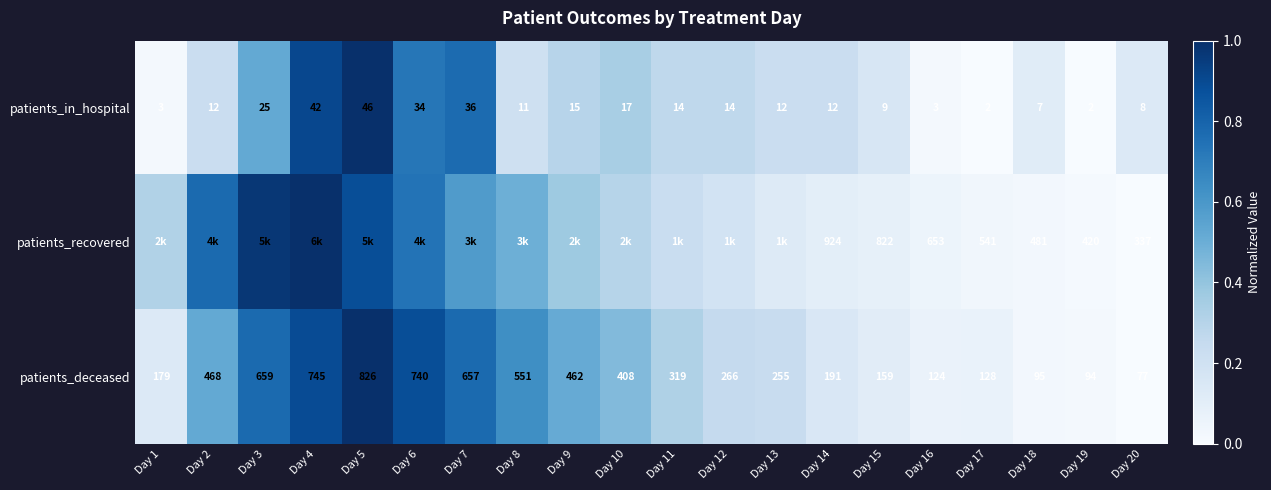

How many distinct data groups are displayed?

3